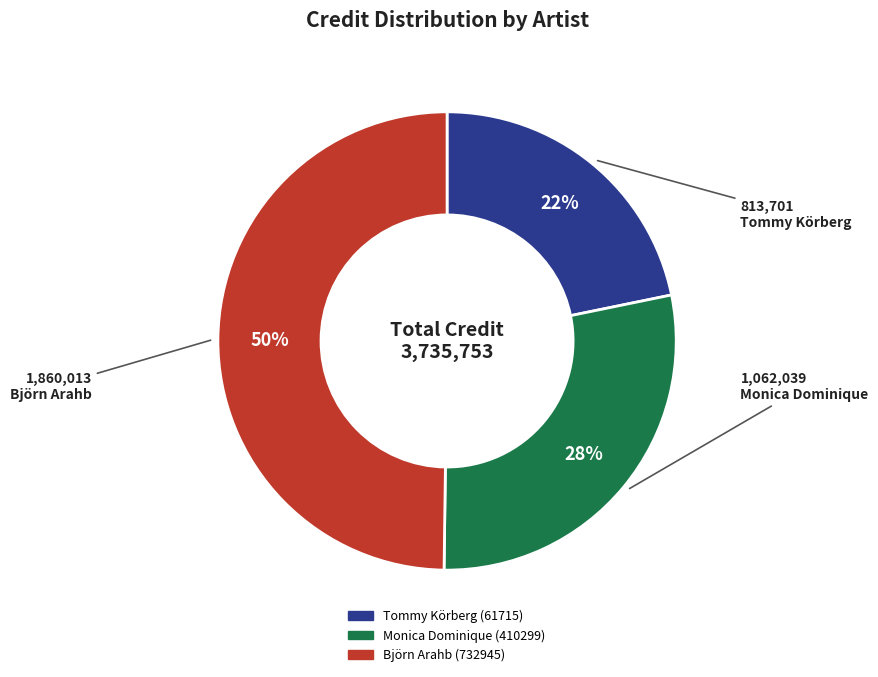

What percentage is the Björn Arahb (732945) slice, to the nearest percent?

50%